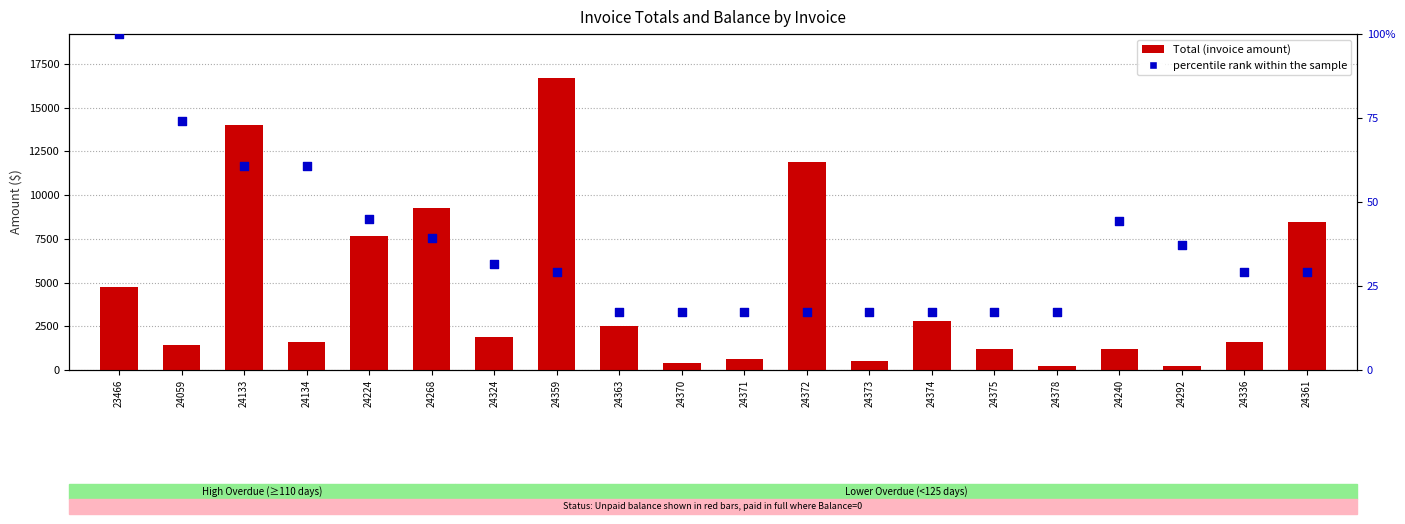

Which series contains the highest Y value?

Total